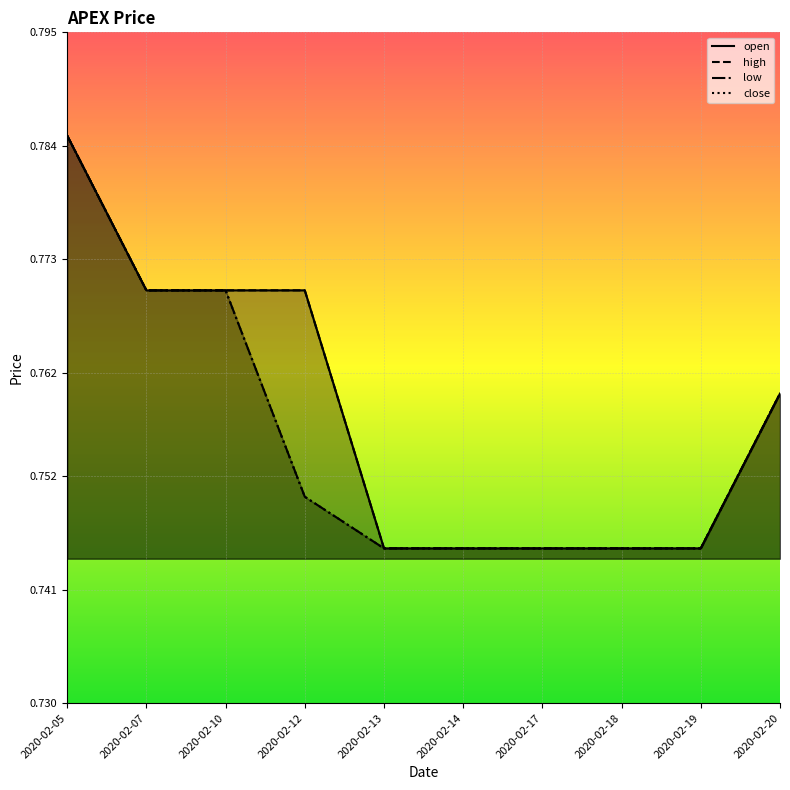

What is the value of the low point at the 6th from the left?

0.7